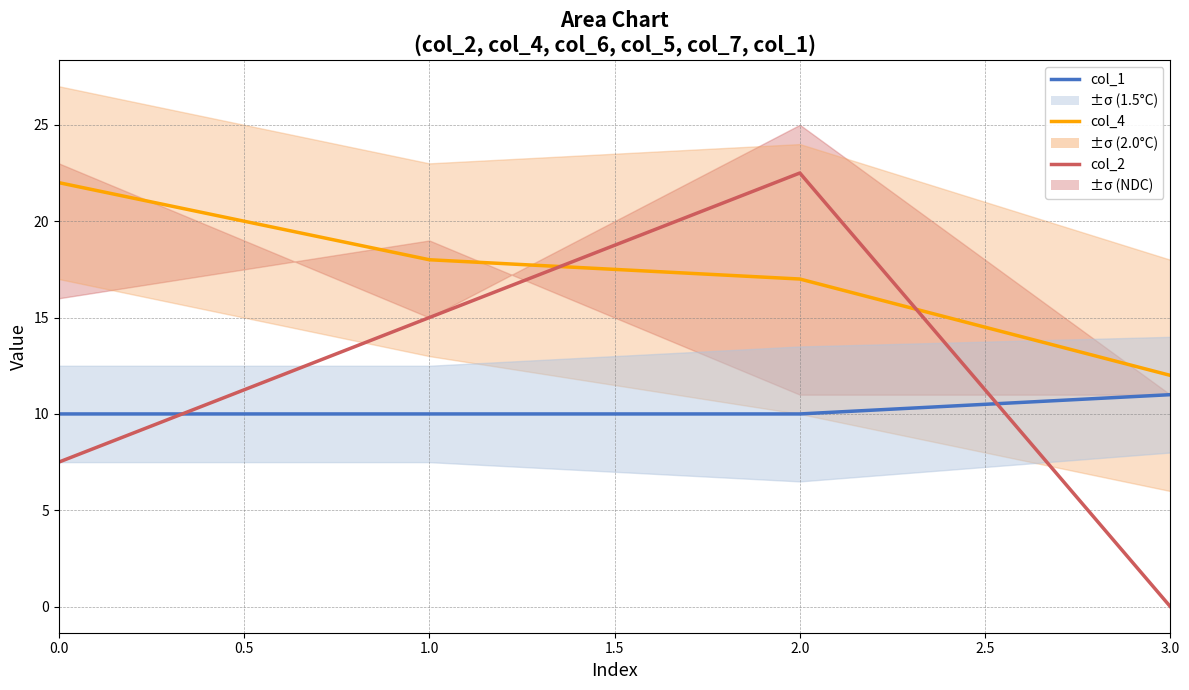

List the series in order of their peak value, highest first.

NDC, 2.0°C, 1.5°C